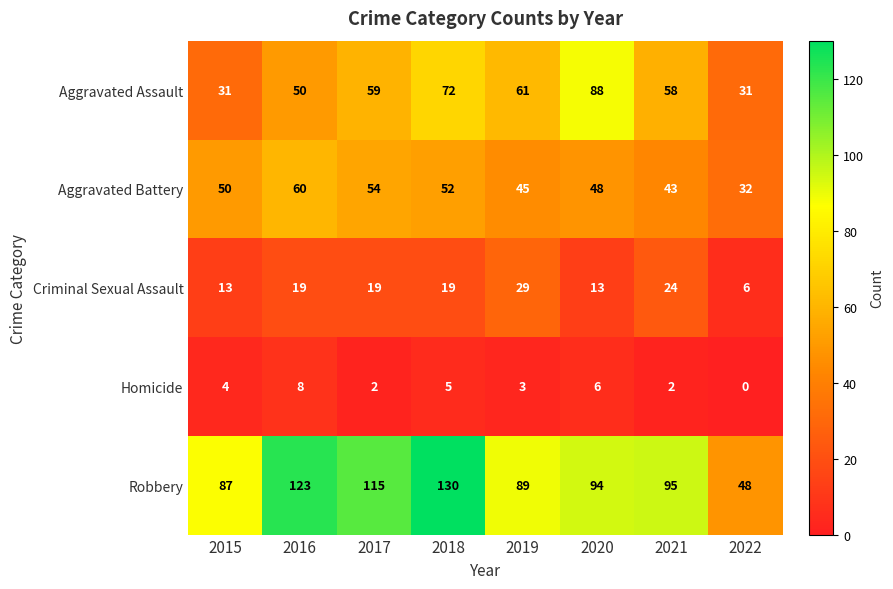

The value of Aggravated Assault at 2016 is 88. True or false?

False